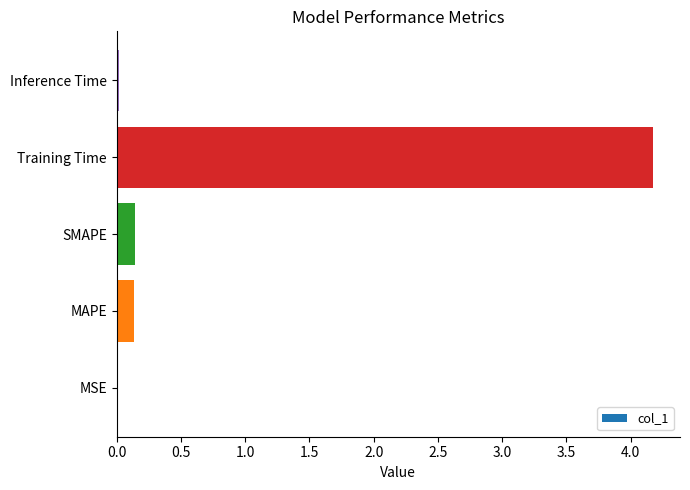

What is the greatest value displayed?

4.2